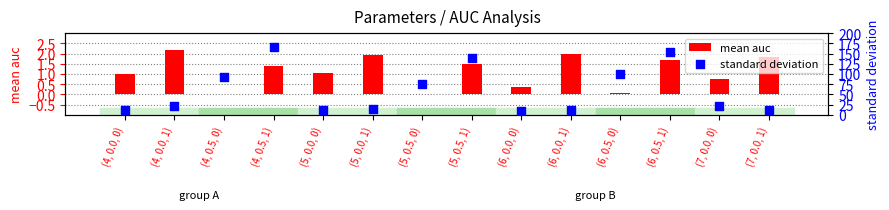

What are all the series names shown in the legend?

mean auc, standard deviation